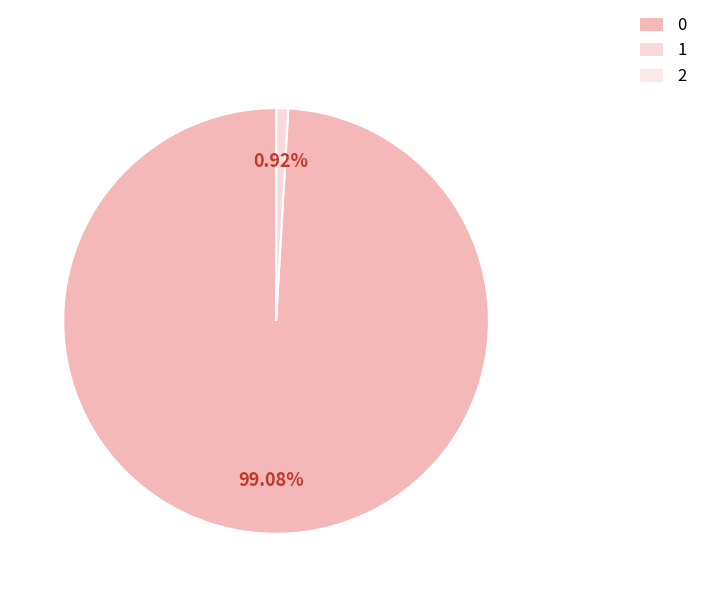

To the nearest percent, what is the combined percentage of 1 and 2?

1%